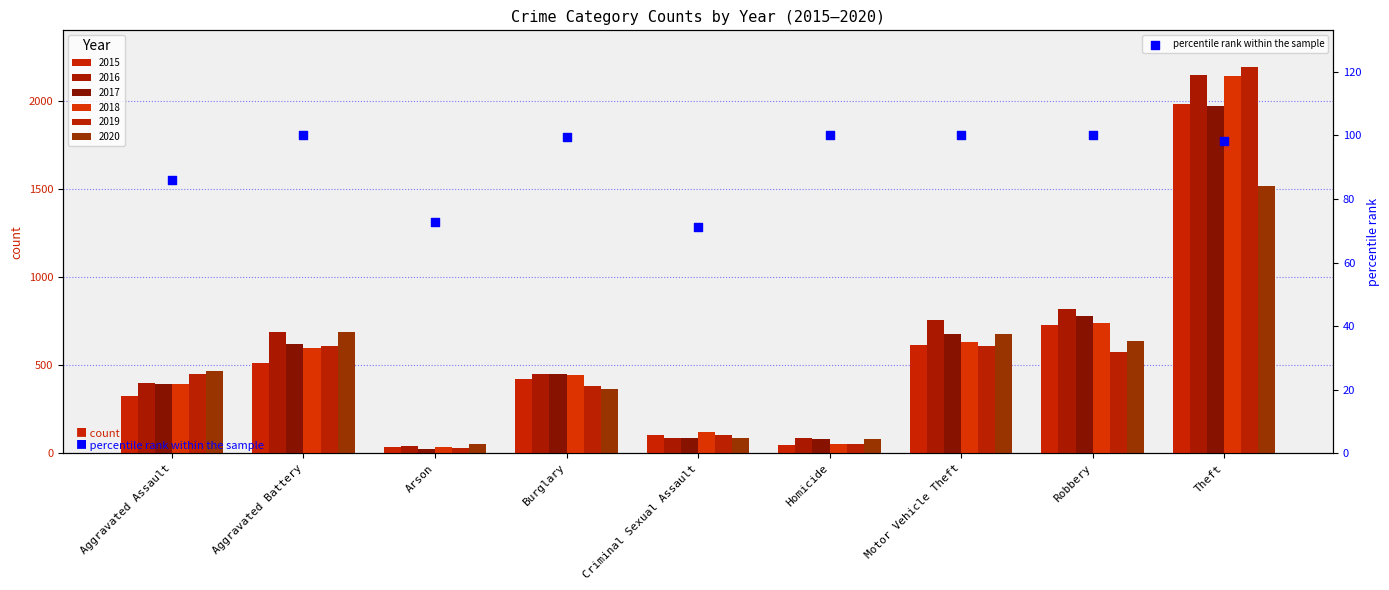

What is the change in value from Aggravated Assault to Theft?

+12.2